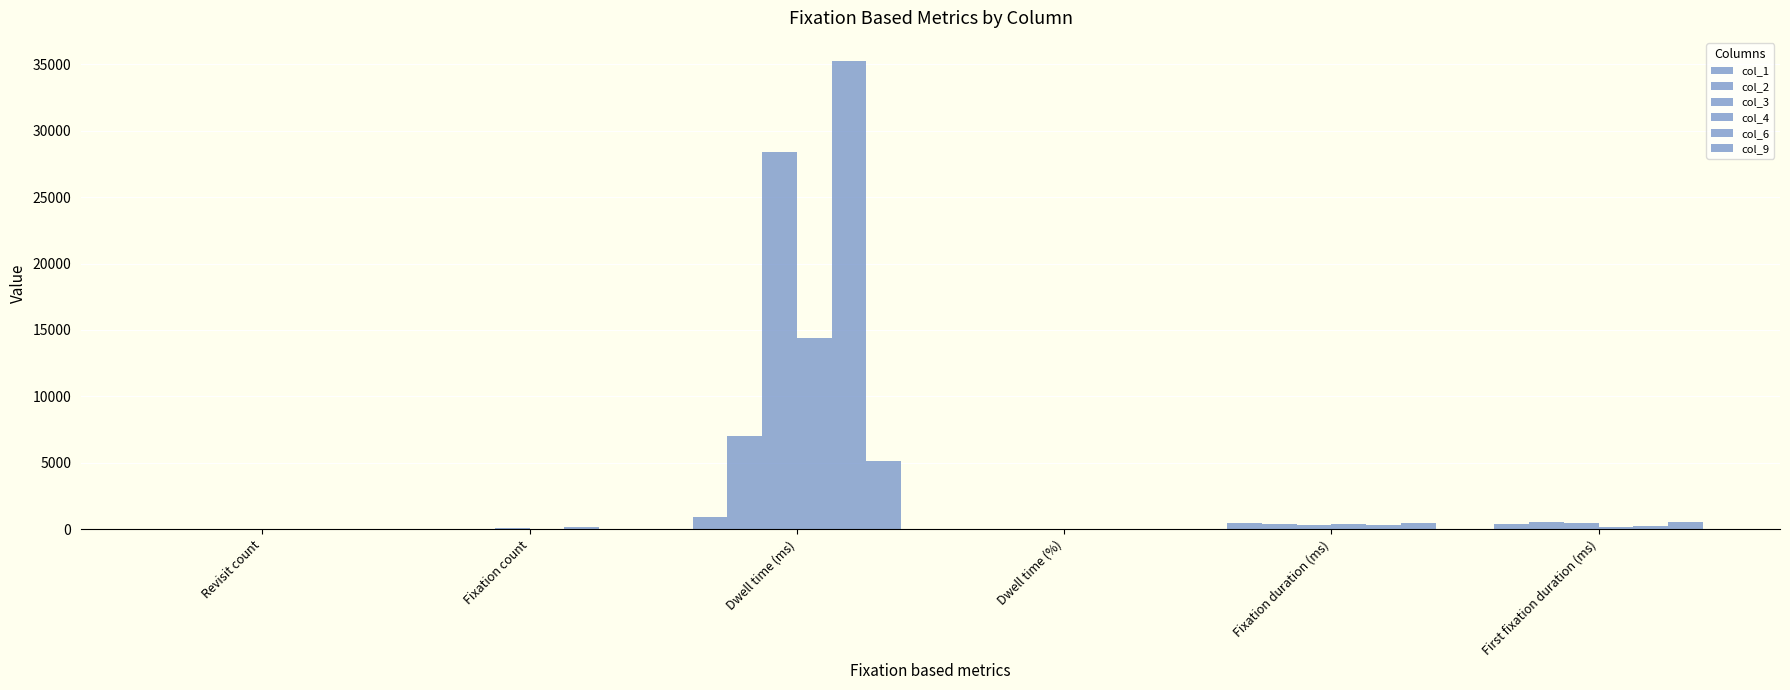

Is it true that col_6 equals 123.0 at Fixation count?

True